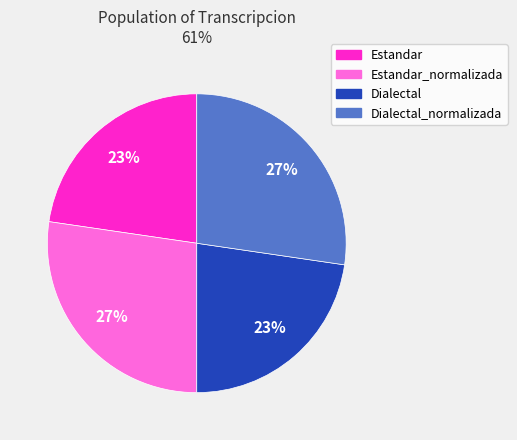

How many segments does this pie chart have?

4